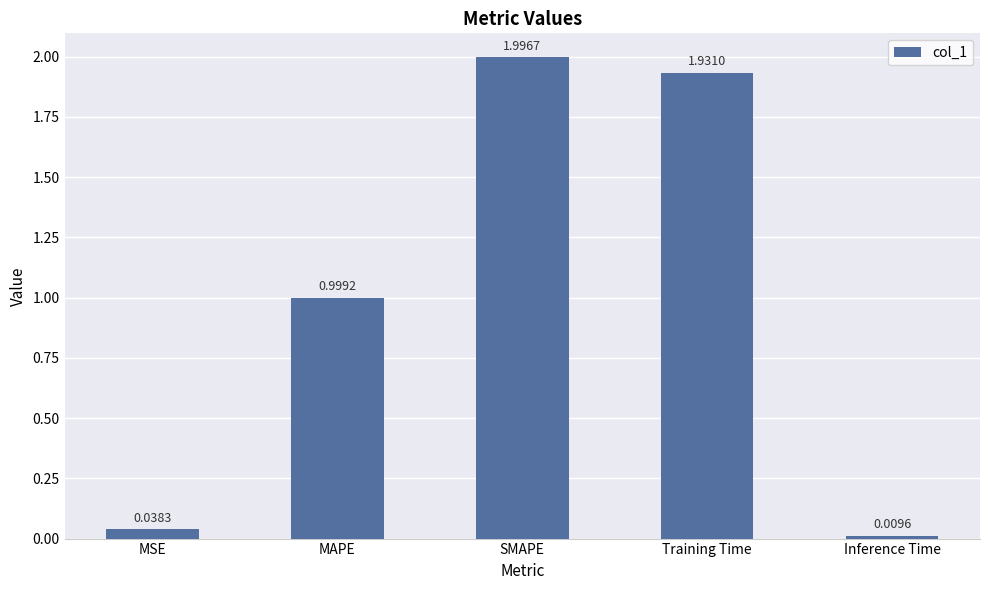

Which has a higher value, Training Time or SMAPE?

SMAPE